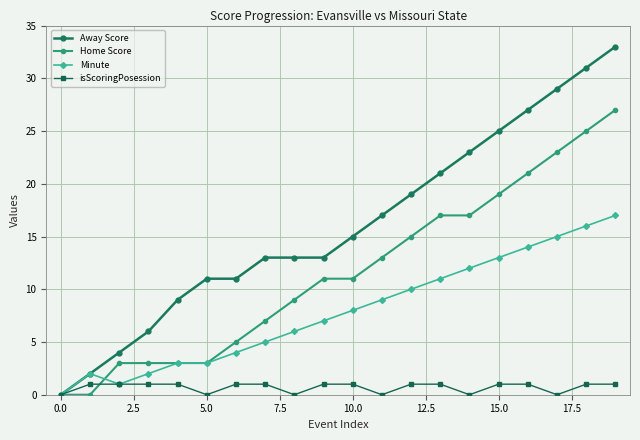

Rank the series by their maximum value, from lowest to highest.

isScoringPosession, Minute, Home Score, Away Score